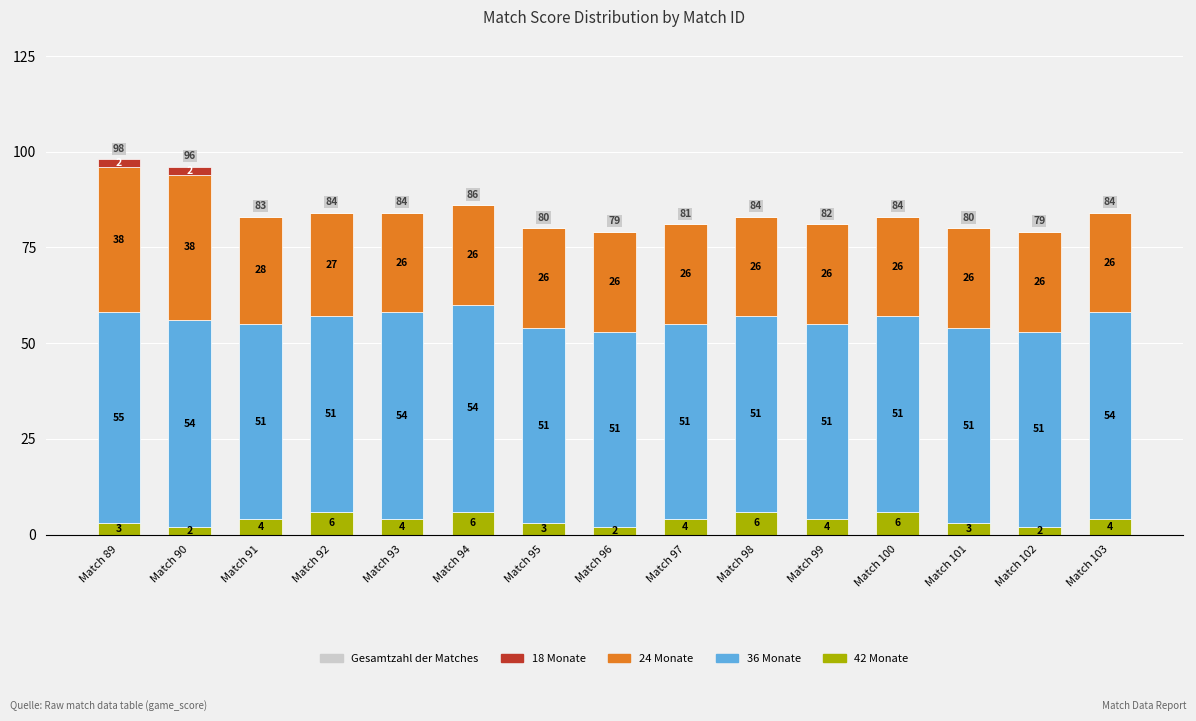

The value of 42 Monate at Match 96 is 2. True or false?

True